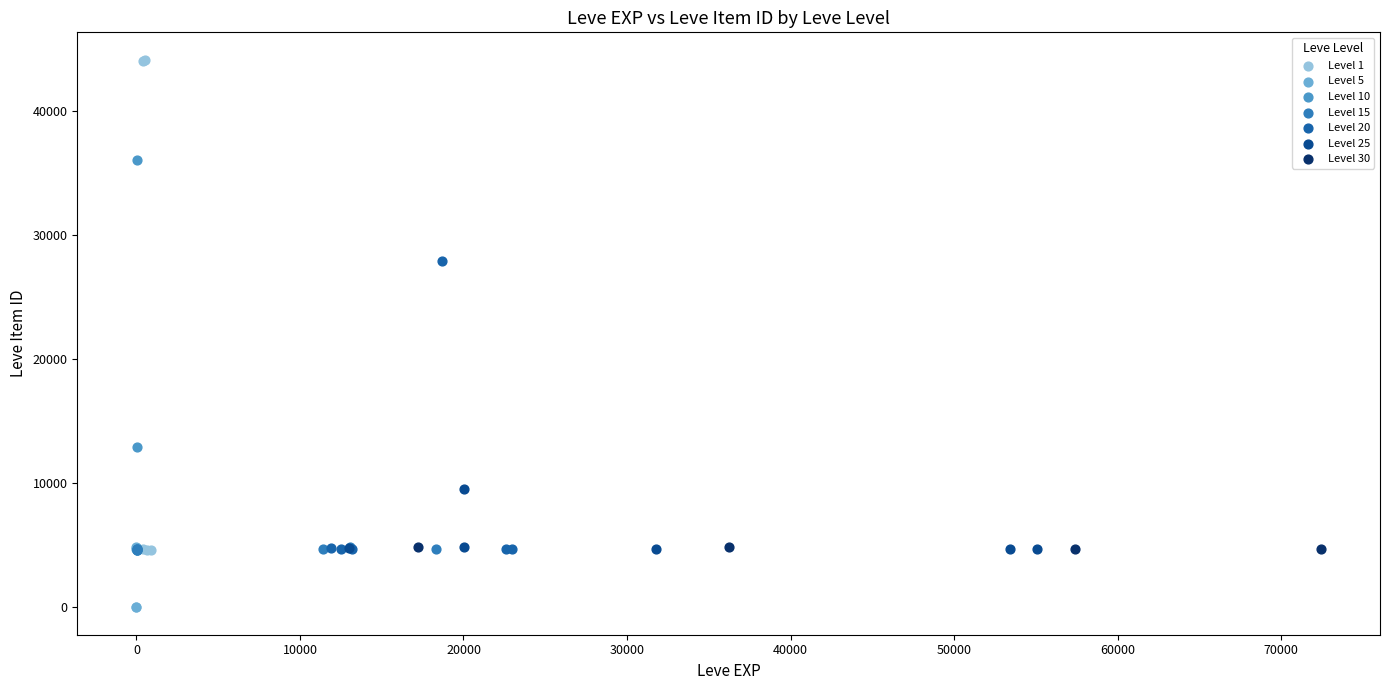

What are all the series names shown in the legend?

Level 1, Level 5, Level 10, Level 15, Level 20, Level 25, Level 30